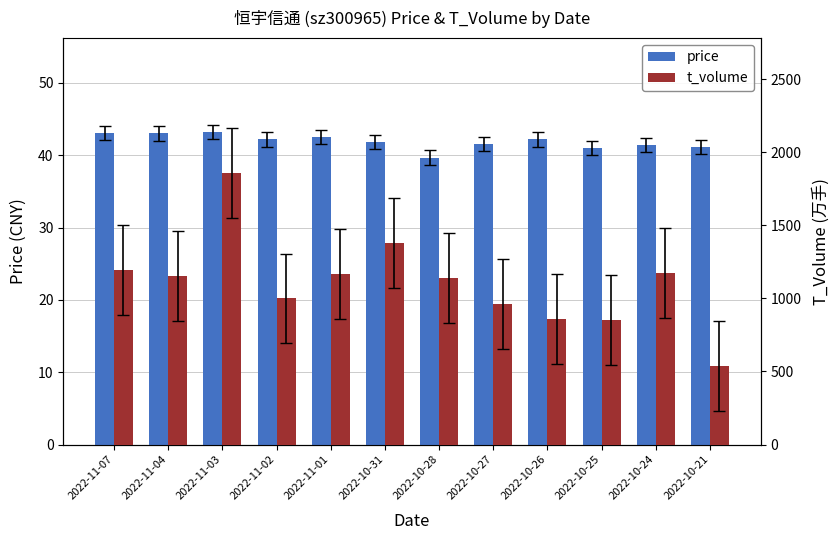

How many bars are there in each group?

2